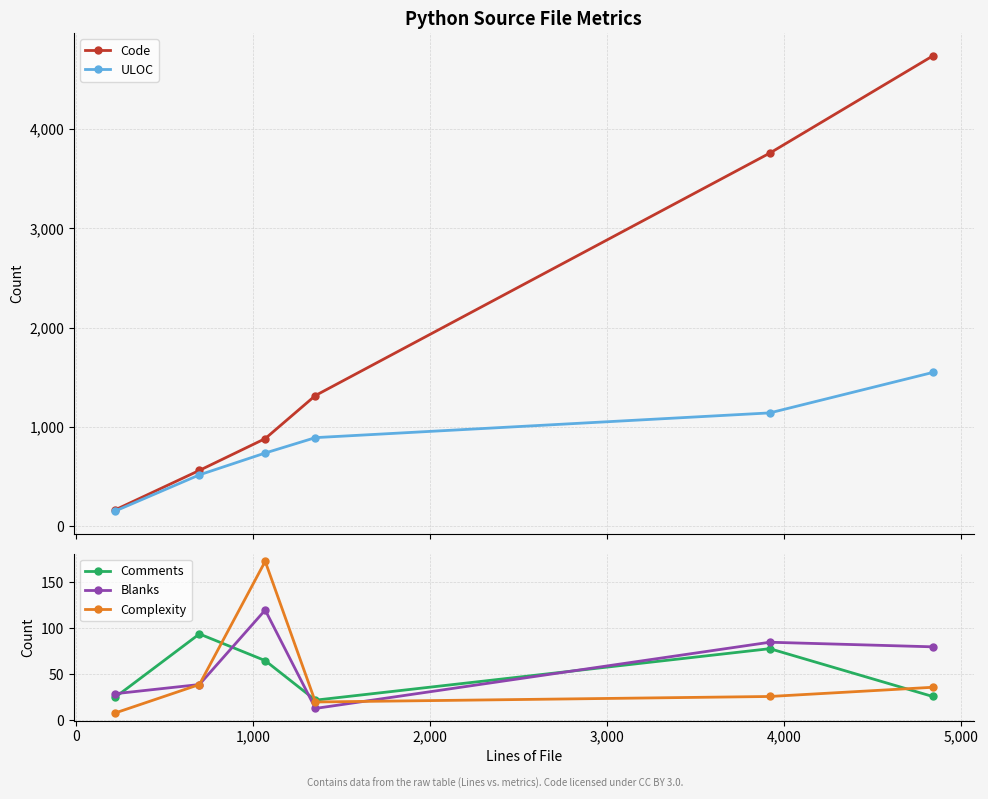

True or false: ULOC has more than 0 points higher than both neighbors.

False